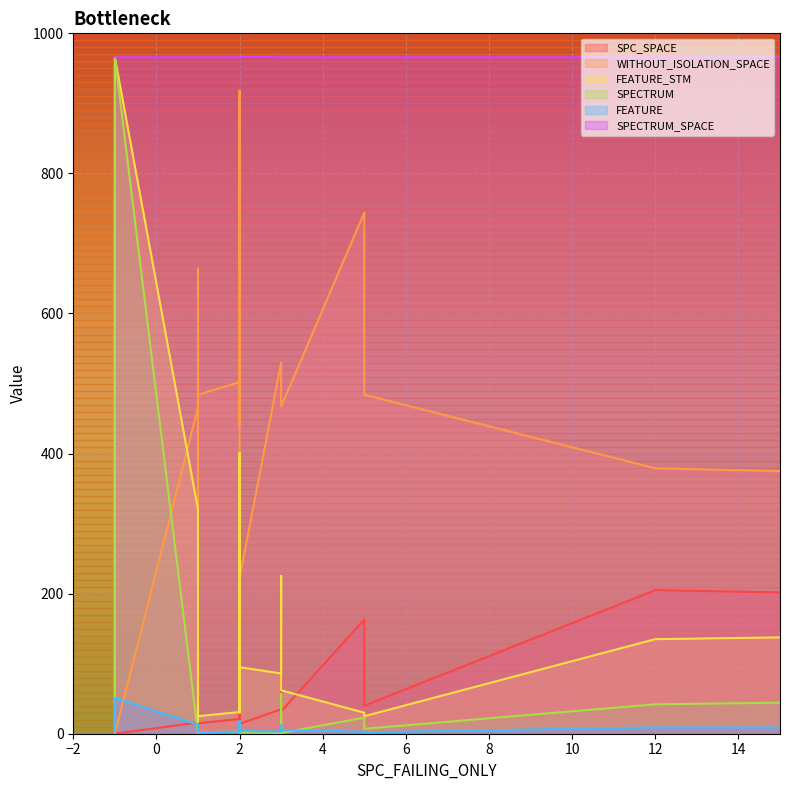

What is the difference between the maximum and minimum values in the FEATURE_STM series?

949